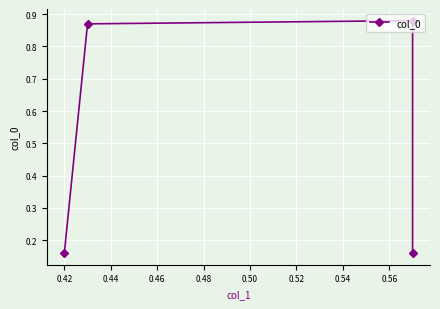

What is the value of the 3rd point from the left?

0.9